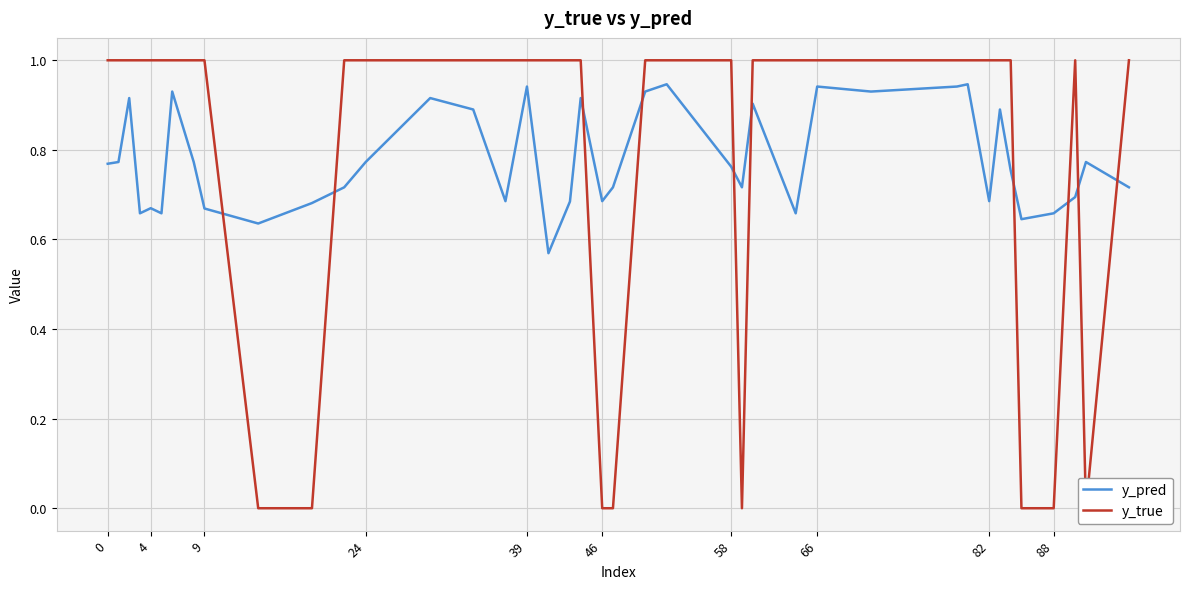

Rank the series at 24 from lowest to highest value.

y_pred, y_true